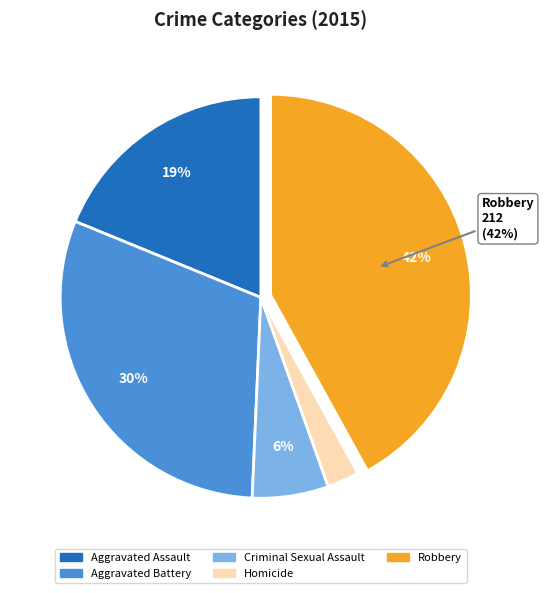

To the nearest percent, what is the difference between the largest and smallest slice percentages?

39%